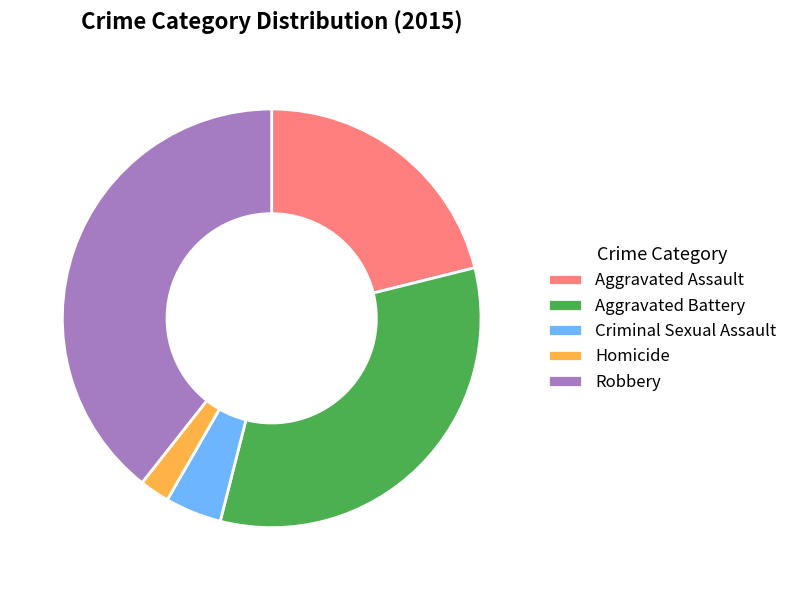

Between Robbery and Homicide, which is larger?

Robbery